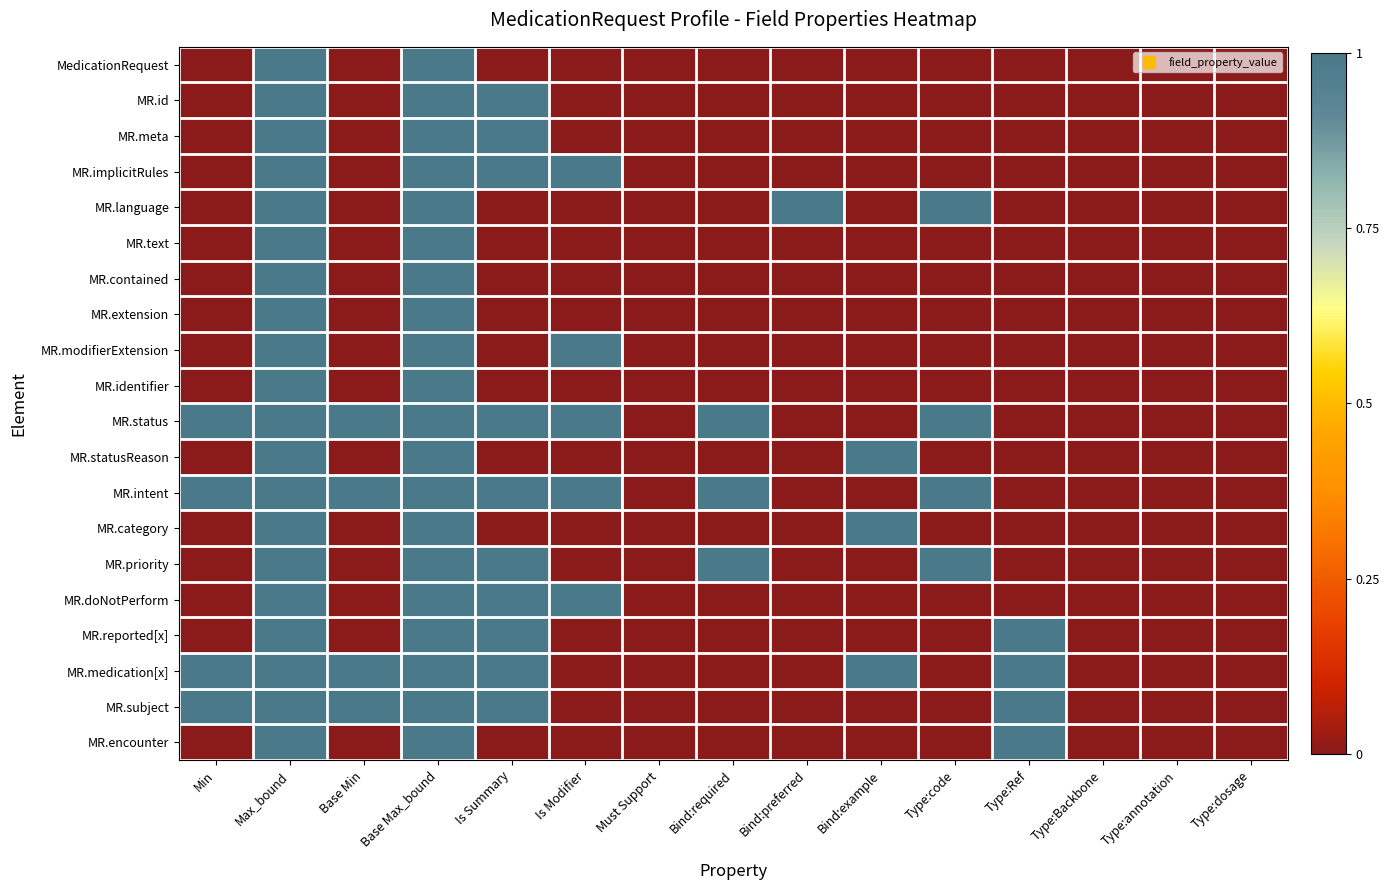

Reading left to right, what are all the values shown in this chart?

MedicationRequest: Min=0	Max_bound=1	Base Min=0	Base Max_bound=1	Is Summary=0	Is Modifier=0	Must Support=0	Bind:required=0	Bind:preferred=0	Bind:example=0	Type:code=0	Type:Ref=0	Type:Backbone=0	Type:annotation=0	Type:dosage=0
MR.id: Min=0	Max_bound=1	Base Min=0	Base Max_bound=1	Is Summary=1	Is Modifier=0	Must Support=0	Bind:required=0	Bind:preferred=0	Bind:example=0	Type:code=0	Type:Ref=0	Type:Backbone=0	Type:annotation=0	Type:dosage=0
MR.meta: Min=0	Max_bound=1	Base Min=0	Base Max_bound=1	Is Summary=1	Is Modifier=0	Must Support=0	Bind:required=0	Bind:preferred=0	Bind:example=0	Type:code=0	Type:Ref=0	Type:Backbone=0	Type:annotation=0	Type:dosage=0
MR.implicitRules: Min=0	Max_bound=1	Base Min=0	Base Max_bound=1	Is Summary=1	Is Modifier=1	Must Support=0	Bind:required=0	Bind:preferred=0	Bind:example=0	Type:code=0	Type:Ref=0	Type:Backbone=0	Type:annotation=0	Type:dosage=0
MR.language: Min=0	Max_bound=1	Base Min=0	Base Max_bound=1	Is Summary=0	Is Modifier=0	Must Support=0	Bind:required=0	Bind:preferred=1	Bind:example=0	Type:code=1	Type:Ref=0	Type:Backbone=0	Type:annotation=0	Type:dosage=0
MR.text: Min=0	Max_bound=1	Base Min=0	Base Max_bound=1	Is Summary=0	Is Modifier=0	Must Support=0	Bind:required=0	Bind:preferred=0	Bind:example=0	Type:code=0	Type:Ref=0	Type:Backbone=0	Type:annotation=0	Type:dosage=0
MR.contained: Min=0	Max_bound=1	Base Min=0	Base Max_bound=1	Is Summary=0	Is Modifier=0	Must Support=0	Bind:required=0	Bind:preferred=0	Bind:example=0	Type:code=0	Type:Ref=0	Type:Backbone=0	Type:annotation=0	Type:dosage=0
MR.extension: Min=0	Max_bound=1	Base Min=0	Base Max_bound=1	Is Summary=0	Is Modifier=0	Must Support=0	Bind:required=0	Bind:preferred=0	Bind:example=0	Type:code=0	Type:Ref=0	Type:Backbone=0	Type:annotation=0	Type:dosage=0
MR.modifierExtension: Min=0	Max_bound=1	Base Min=0	Base Max_bound=1	Is Summary=0	Is Modifier=1	Must Support=0	Bind:required=0	Bind:preferred=0	Bind:example=0	Type:code=0	Type:Ref=0	Type:Backbone=0	Type:annotation=0	Type:dosage=0
MR.identifier: Min=0	Max_bound=1	Base Min=0	Base Max_bound=1	Is Summary=0	Is Modifier=0	Must Support=0	Bind:required=0	Bind:preferred=0	Bind:example=0	Type:code=0	Type:Ref=0	Type:Backbone=0	Type:annotation=0	Type:dosage=0
MR.status: Min=1	Max_bound=1	Base Min=1	Base Max_bound=1	Is Summary=1	Is Modifier=1	Must Support=0	Bind:required=1	Bind:preferred=0	Bind:example=0	Type:code=1	Type:Ref=0	Type:Backbone=0	Type:annotation=0	Type:dosage=0
MR.statusReason: Min=0	Max_bound=1	Base Min=0	Base Max_bound=1	Is Summary=0	Is Modifier=0	Must Support=0	Bind:required=0	Bind:preferred=0	Bind:example=1	Type:code=0	Type:Ref=0	Type:Backbone=0	Type:annotation=0	Type:dosage=0
MR.intent: Min=1	Max_bound=1	Base Min=1	Base Max_bound=1	Is Summary=1	Is Modifier=1	Must Support=0	Bind:required=1	Bind:preferred=0	Bind:example=0	Type:code=1	Type:Ref=0	Type:Backbone=0	Type:annotation=0	Type:dosage=0
MR.category: Min=0	Max_bound=1	Base Min=0	Base Max_bound=1	Is Summary=0	Is Modifier=0	Must Support=0	Bind:required=0	Bind:preferred=0	Bind:example=1	Type:code=0	Type:Ref=0	Type:Backbone=0	Type:annotation=0	Type:dosage=0
MR.priority: Min=0	Max_bound=1	Base Min=0	Base Max_bound=1	Is Summary=1	Is Modifier=0	Must Support=0	Bind:required=1	Bind:preferred=0	Bind:example=0	Type:code=1	Type:Ref=0	Type:Backbone=0	Type:annotation=0	Type:dosage=0
MR.doNotPerform: Min=0	Max_bound=1	Base Min=0	Base Max_bound=1	Is Summary=1	Is Modifier=1	Must Support=0	Bind:required=0	Bind:preferred=0	Bind:example=0	Type:code=0	Type:Ref=0	Type:Backbone=0	Type:annotation=0	Type:dosage=0
MR.reported[x]: Min=0	Max_bound=1	Base Min=0	Base Max_bound=1	Is Summary=1	Is Modifier=0	Must Support=0	Bind:required=0	Bind:preferred=0	Bind:example=0	Type:code=0	Type:Ref=1	Type:Backbone=0	Type:annotation=0	Type:dosage=0
MR.medication[x]: Min=1	Max_bound=1	Base Min=1	Base Max_bound=1	Is Summary=1	Is Modifier=0	Must Support=0	Bind:required=0	Bind:preferred=0	Bind:example=1	Type:code=0	Type:Ref=1	Type:Backbone=0	Type:annotation=0	Type:dosage=0
MR.subject: Min=1	Max_bound=1	Base Min=1	Base Max_bound=1	Is Summary=1	Is Modifier=0	Must Support=0	Bind:required=0	Bind:preferred=0	Bind:example=0	Type:code=0	Type:Ref=1	Type:Backbone=0	Type:annotation=0	Type:dosage=0
MR.encounter: Min=0	Max_bound=1	Base Min=0	Base Max_bound=1	Is Summary=0	Is Modifier=0	Must Support=0	Bind:required=0	Bind:preferred=0	Bind:example=0	Type:code=0	Type:Ref=1	Type:Backbone=0	Type:annotation=0	Type:dosage=0